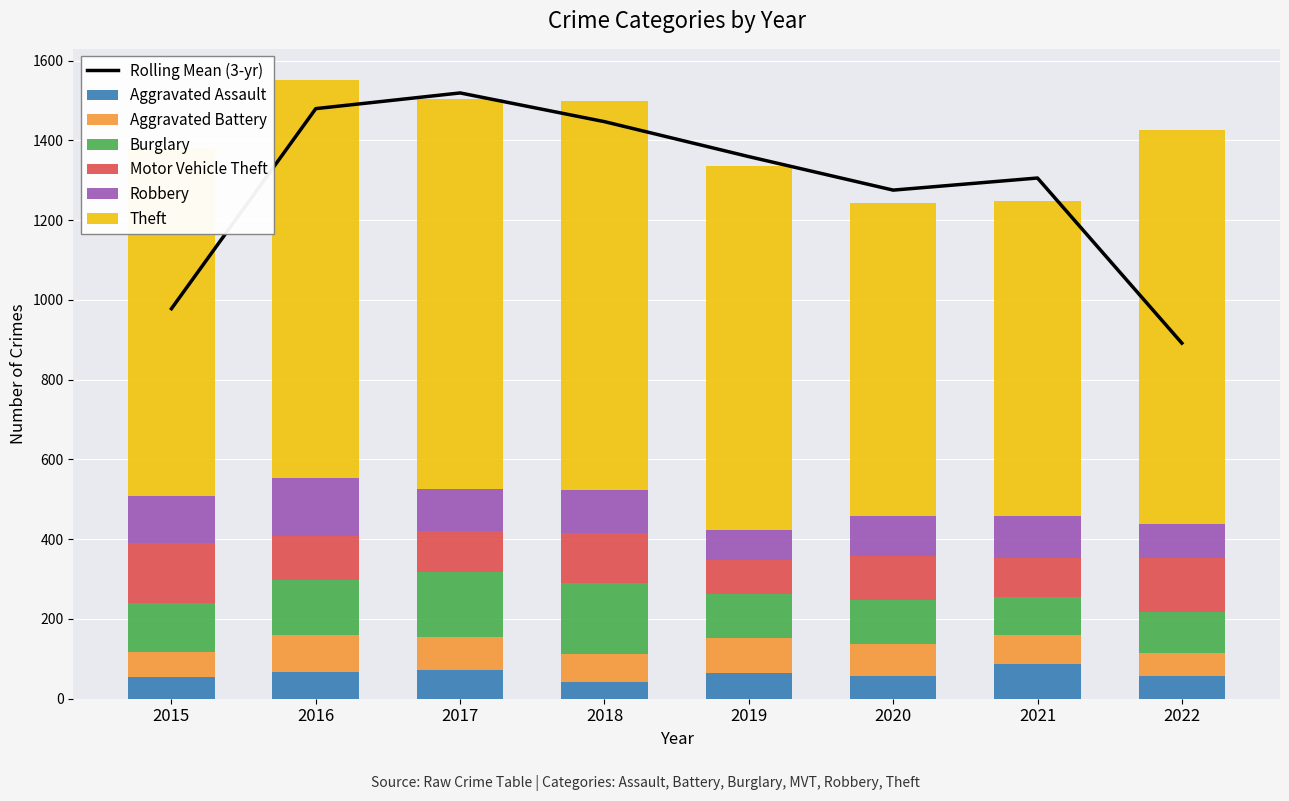

Reading left to right, what are all the values shown in this chart?

Aggravated Assault: 54	66	72	43	65	56	86	58
Aggravated Battery: 64	93	83	70	88	82	75	56
Burglary: 121	139	162	176	110	110	95	104
Motor Vehicle Theft: 152	110	104	127	84	109	96	135
Robbery: 117	145	105	107	75	102	105	85
Theft: 874	999	979	977	914	783	791	989